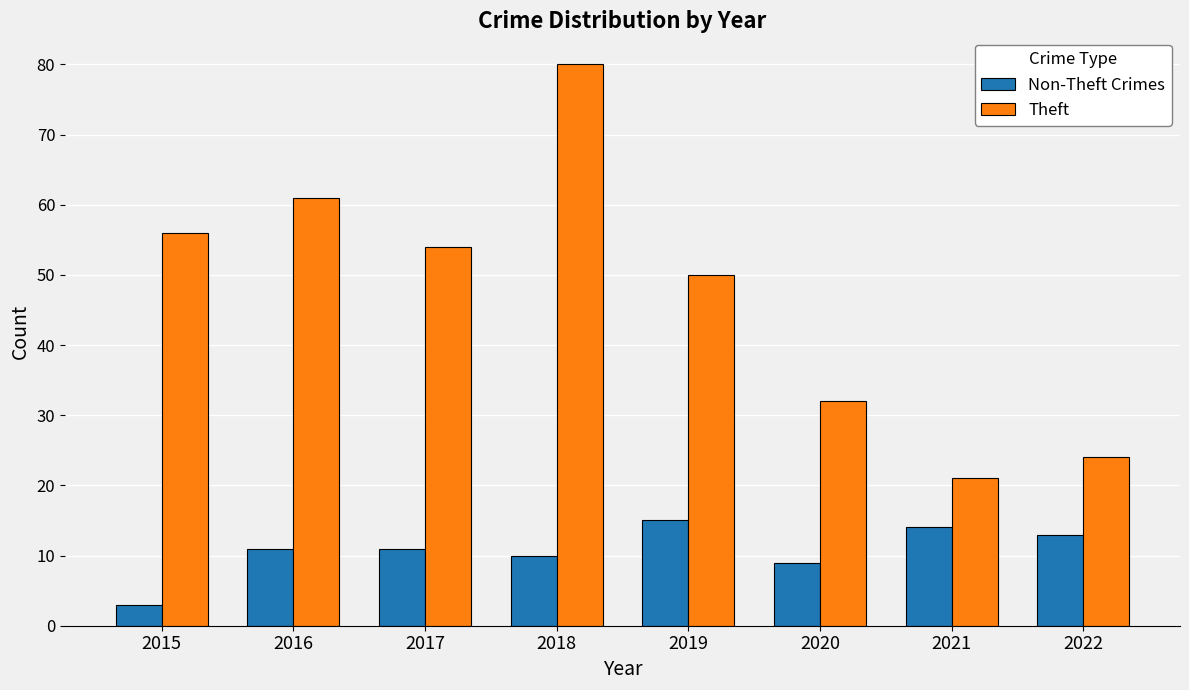

What is the value of the Theft bar at the 6th from the left?

32